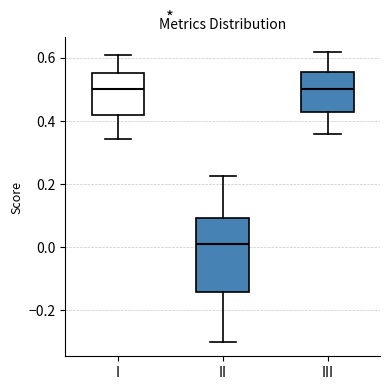

Reading left to right, read every box against the y-axis: the position of its median line, the range the box covers, and the ends of its whiskers. The values are not printed on the chart, so give them approximately, as read against the axis.

I: median 0.50, box 0.42 to 0.56, whiskers 0.34 to 0.60
II: median 0.02, box -0.14 to 0.10, whiskers -0.30 to 0.22
III: median 0.50, box 0.42 to 0.56, whiskers 0.36 to 0.62